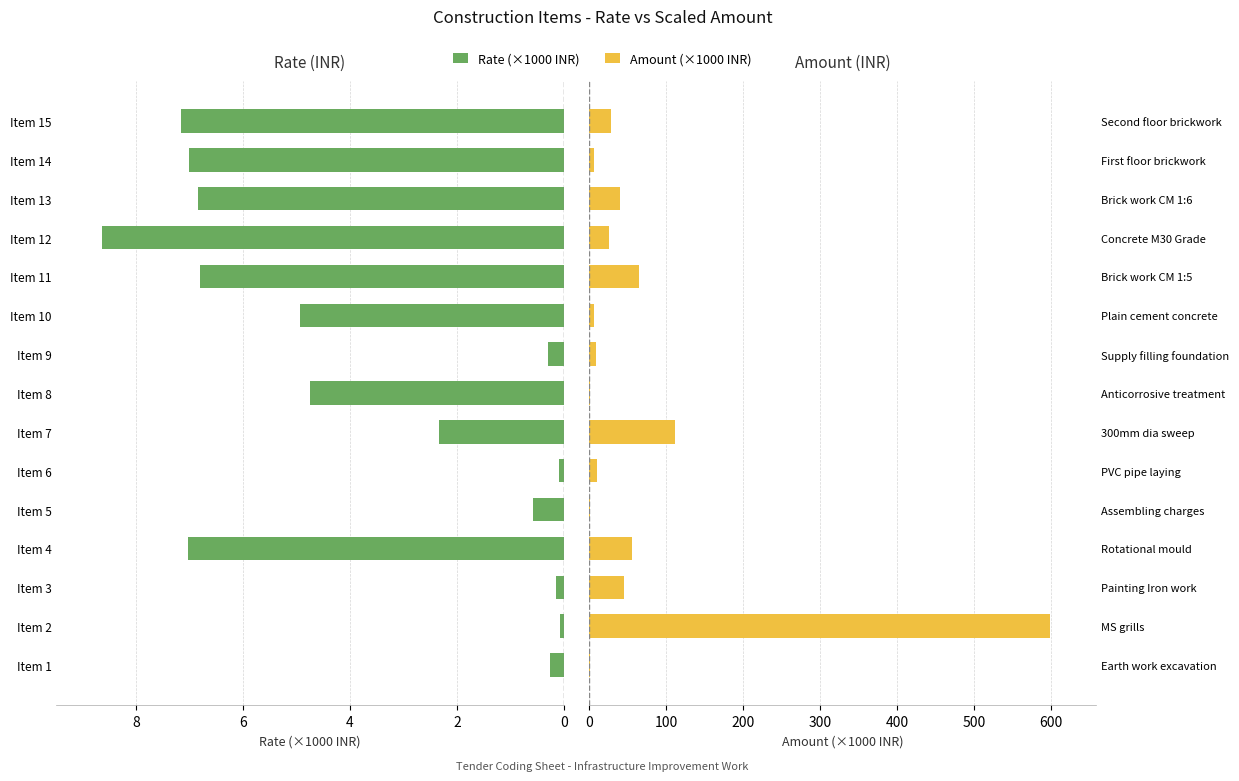

How many data points in Rate (×1000 INR) are above 4?

8